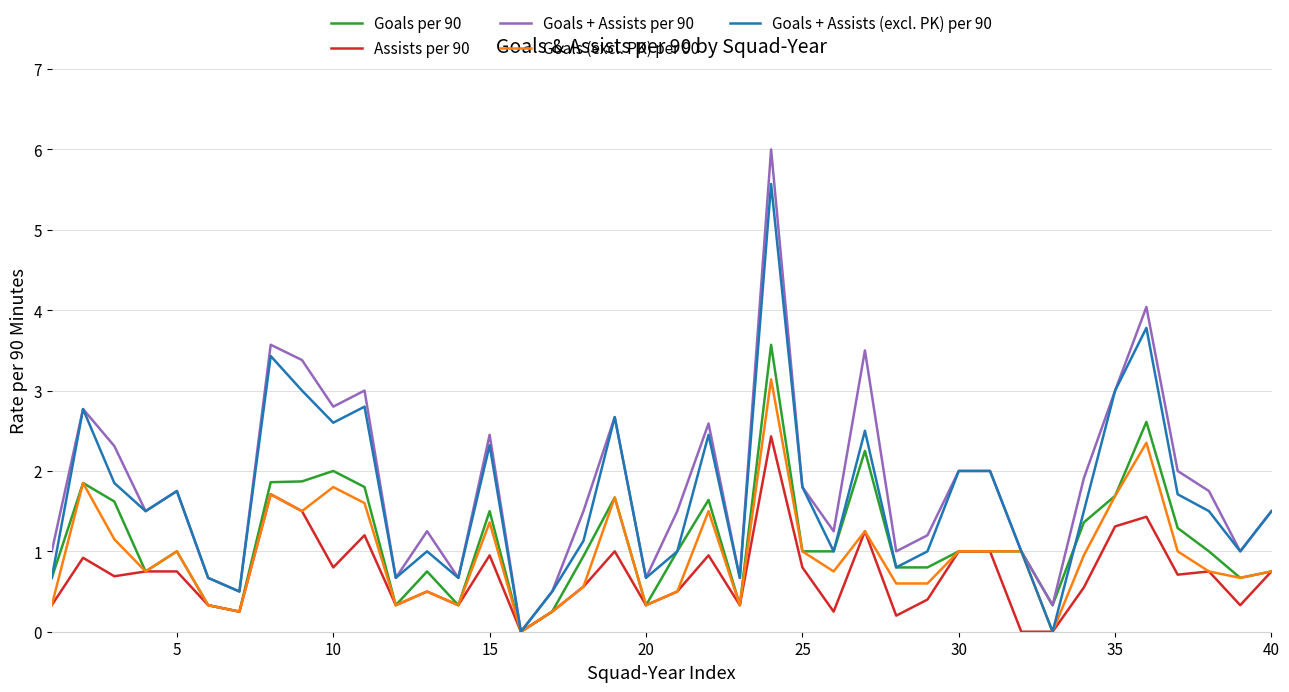

What is the maximum value shown in the chart?

6.0